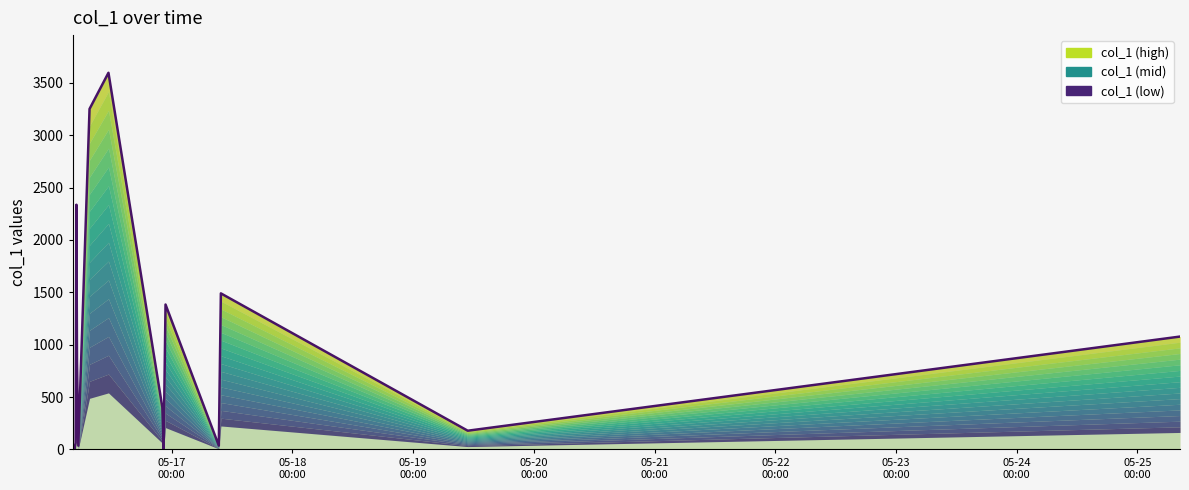

Reading right to left, list all the values displayed in this chart.

1077.5	178.2	1490.1	637.1	35.5	1383.7	1300.3	41.7	7.3	400.8	3597.4	3251.9	35.2	836.3	2336.8	61.7	2.9	18.0	30.5